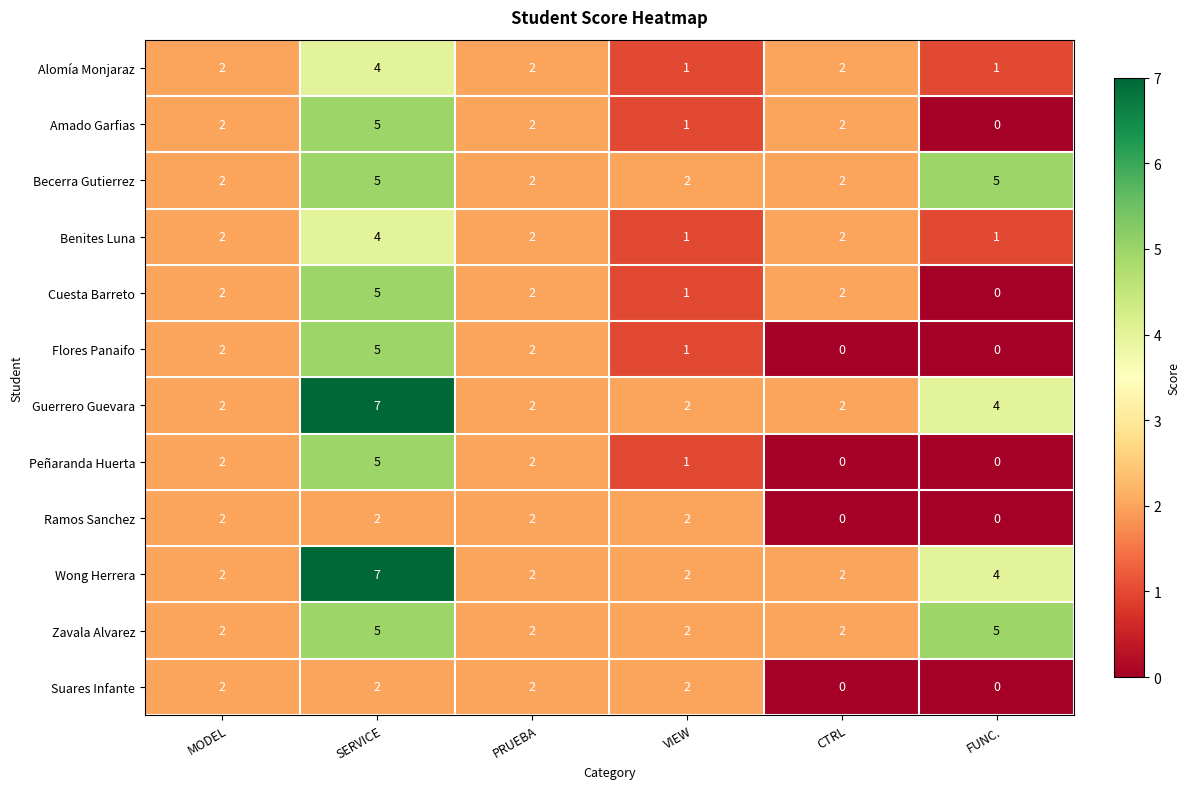

What is the difference between the highest and lowest values at SERVICE?

5